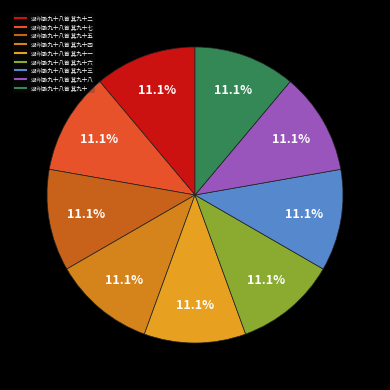

Count the number of slices in the pie.

9